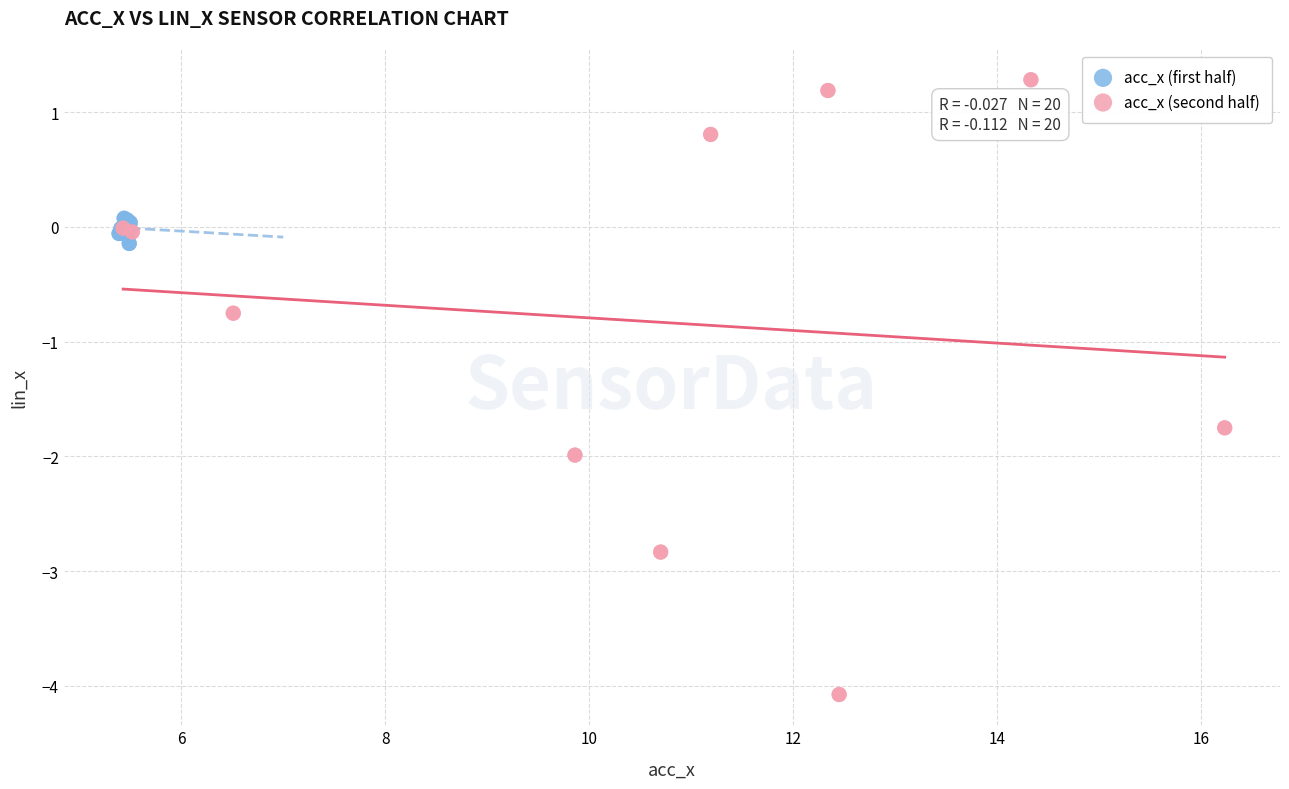

What are all the series names shown in the legend?

acc_x (first half), acc_x (second half)